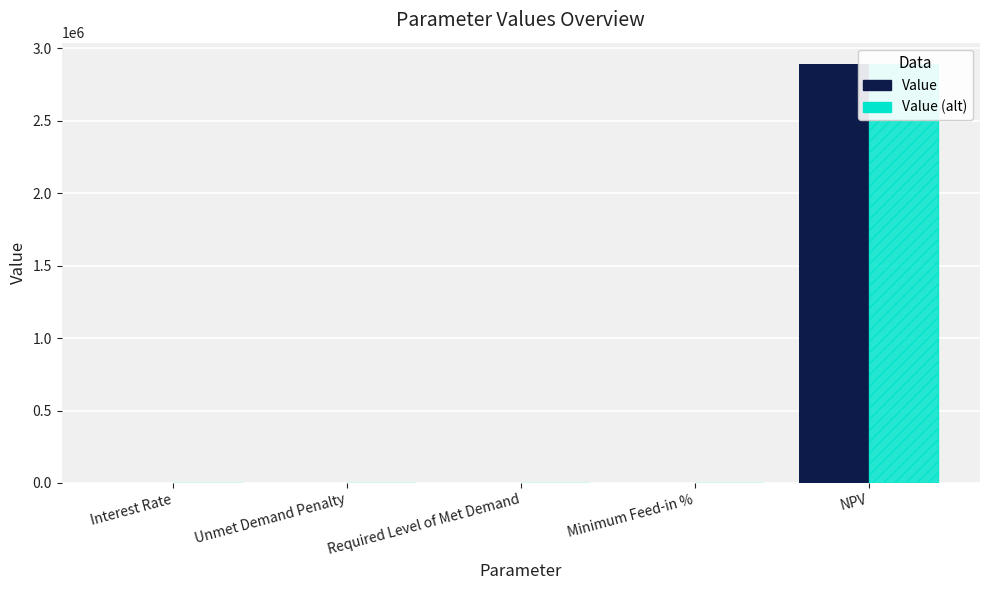

At which label does Value (alt) reach its peak?

NPV